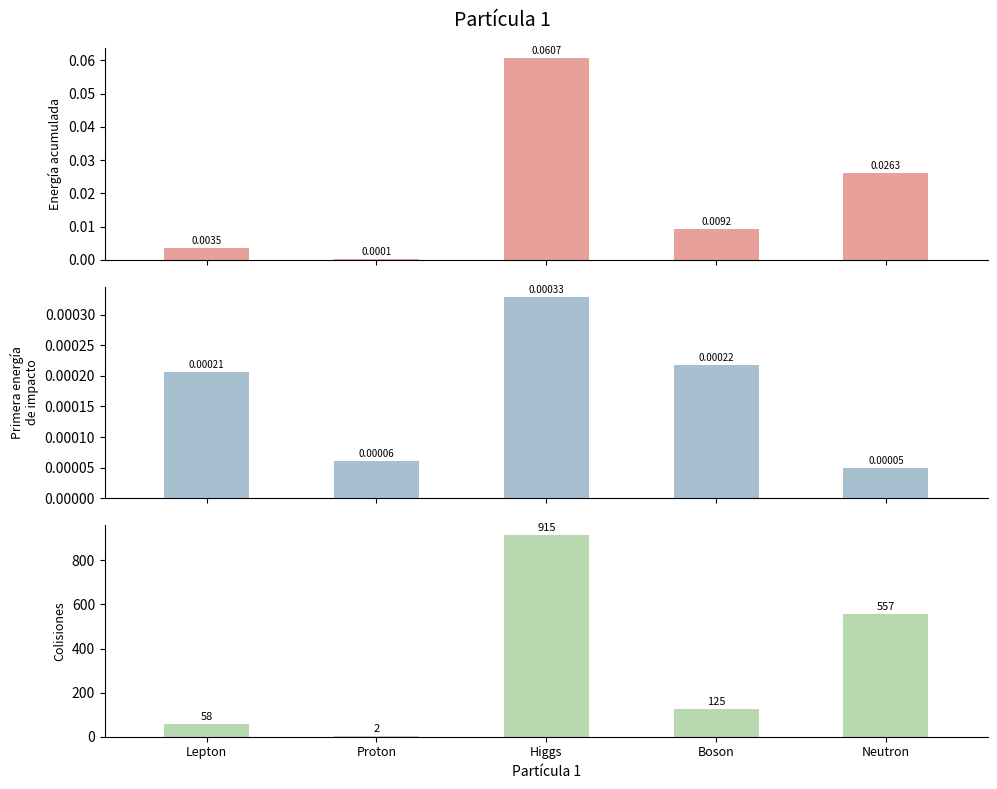

Where is Primera energía de impacto nearest to the value 0?

Neutron